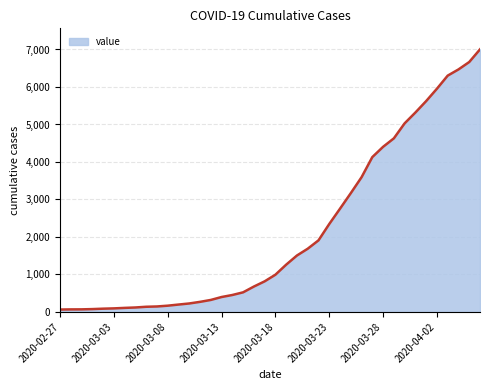

What is the maximum value shown in the chart?

7004